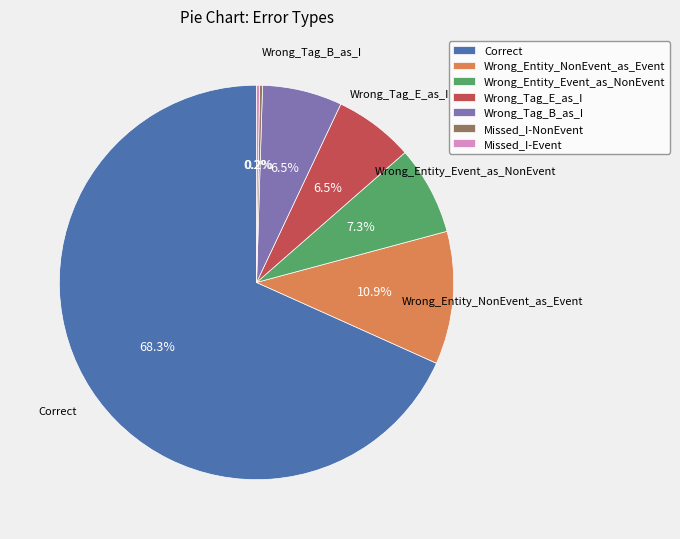

Is Correct the majority of the pie?

Yes